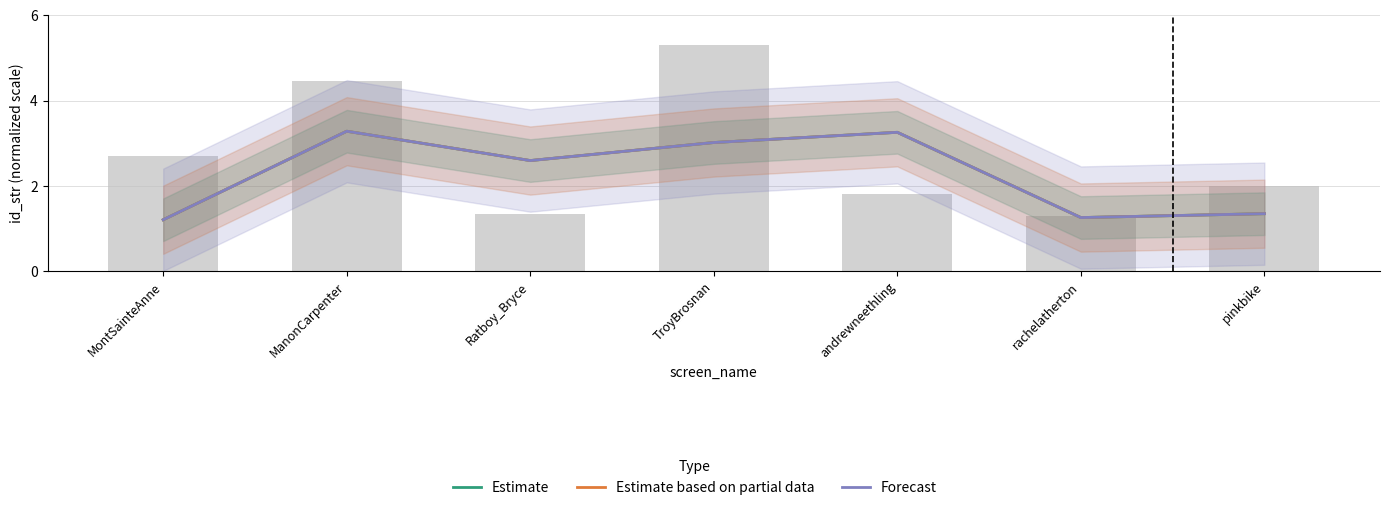

What is the value of the Forecast bar at the 3rd from the left?

2.6